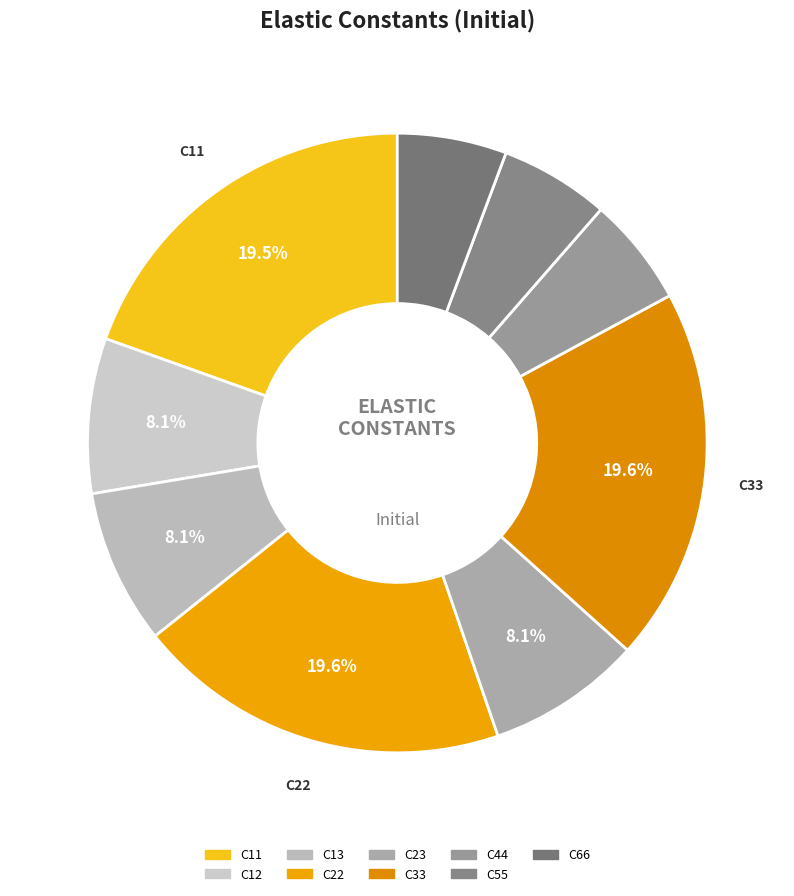

Count the number of slices in the pie.

9